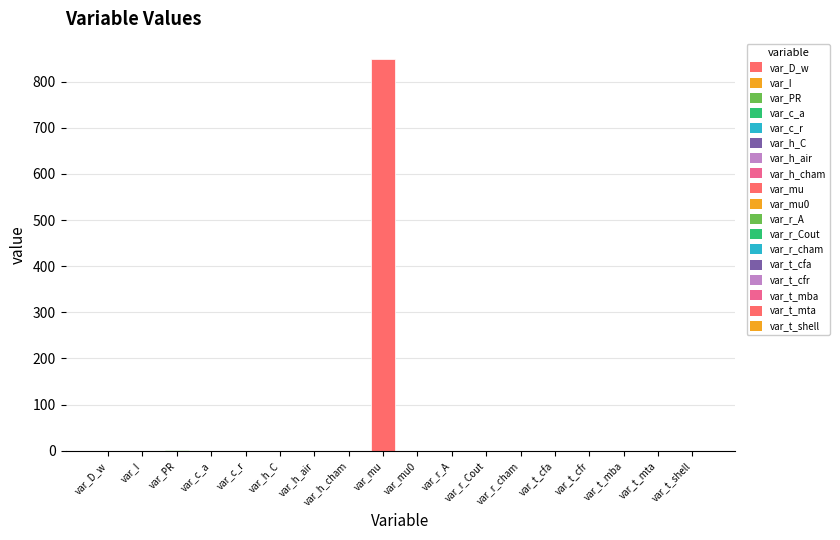

How many categories are shown in the chart?

18